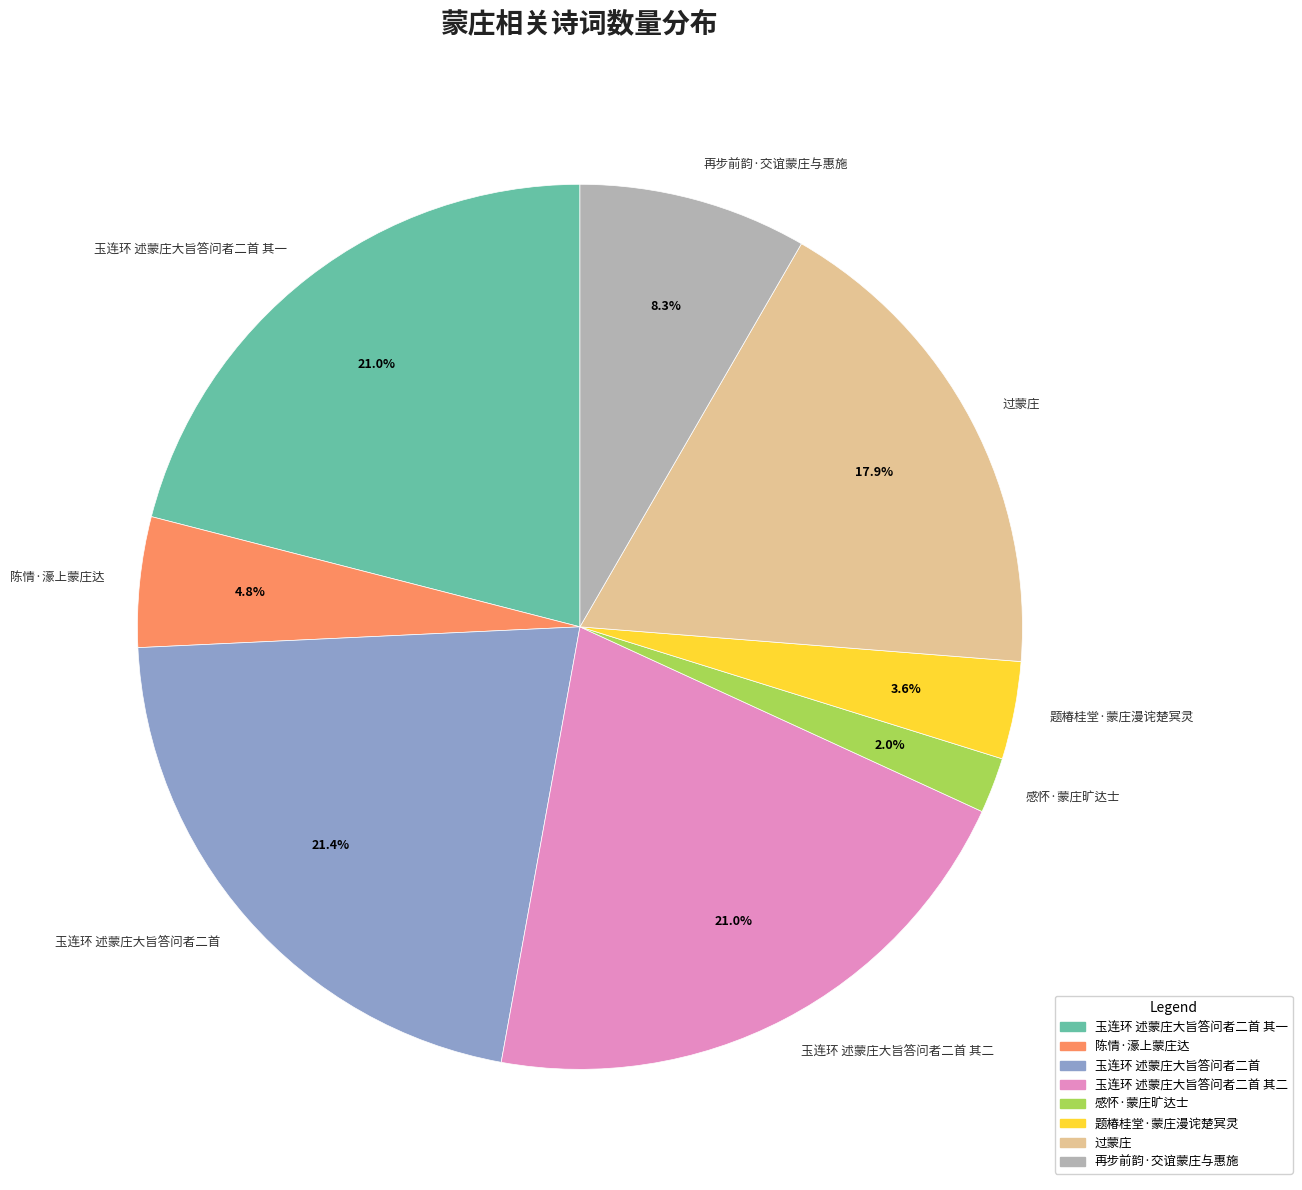

To the nearest percent, what percentage of the pie is 玉连环 述蒙庄大旨答问者二首?

21%